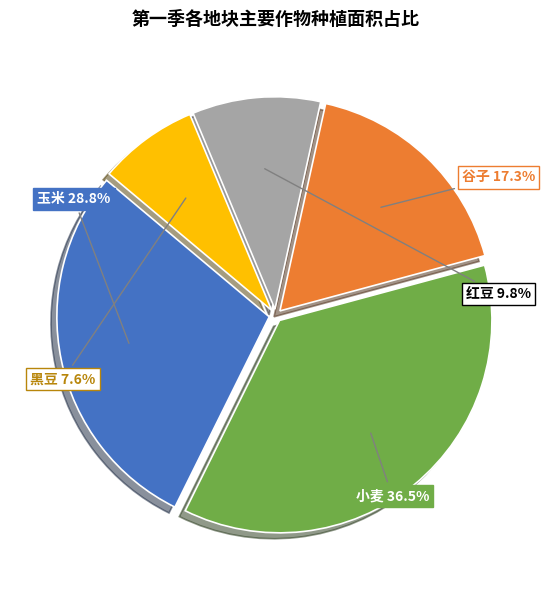

Is there any slice that represents more than half of the pie?

No